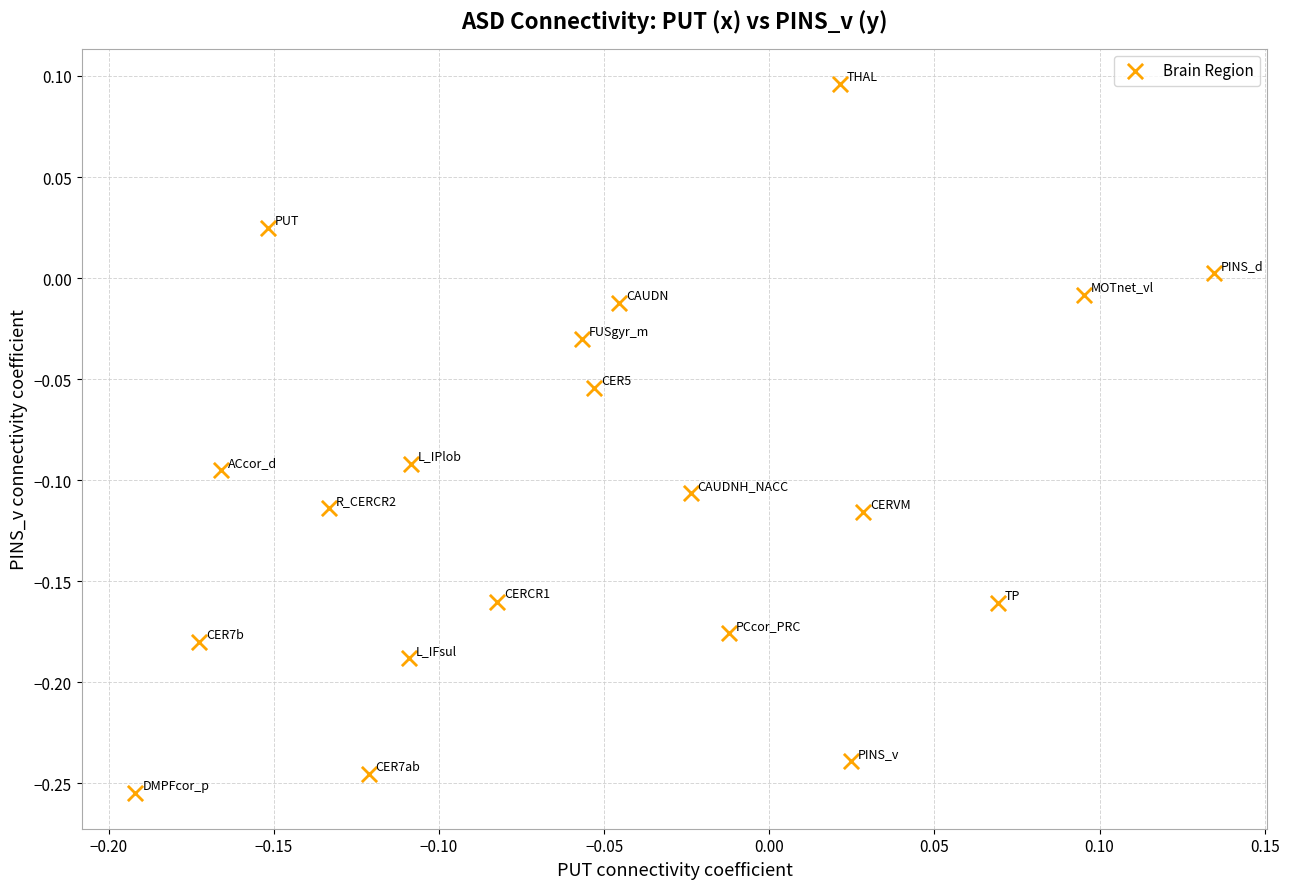

What is the range of X values (max minus min)?

0.3